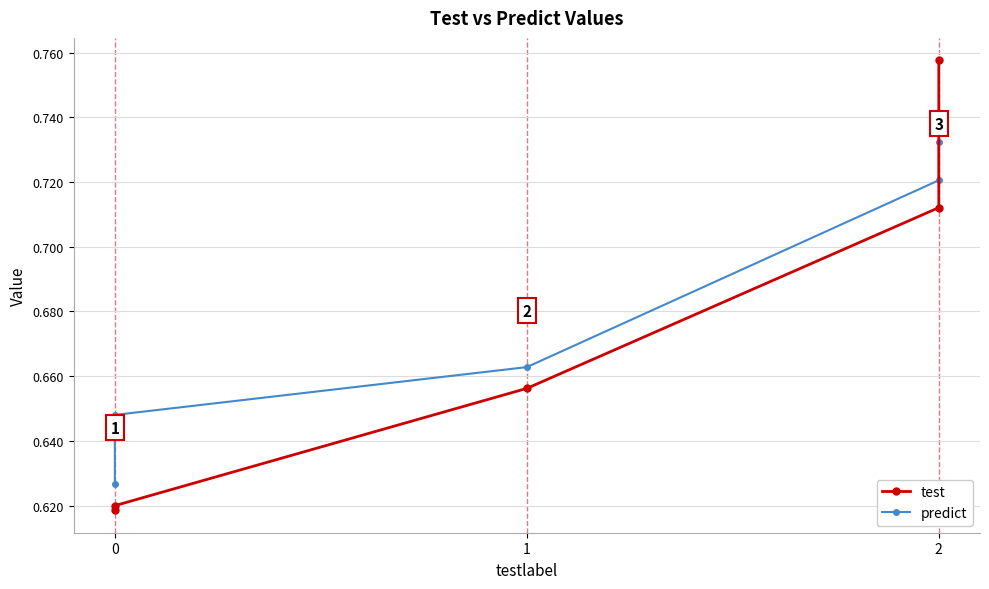

What are all the series names shown in the legend?

test, predict